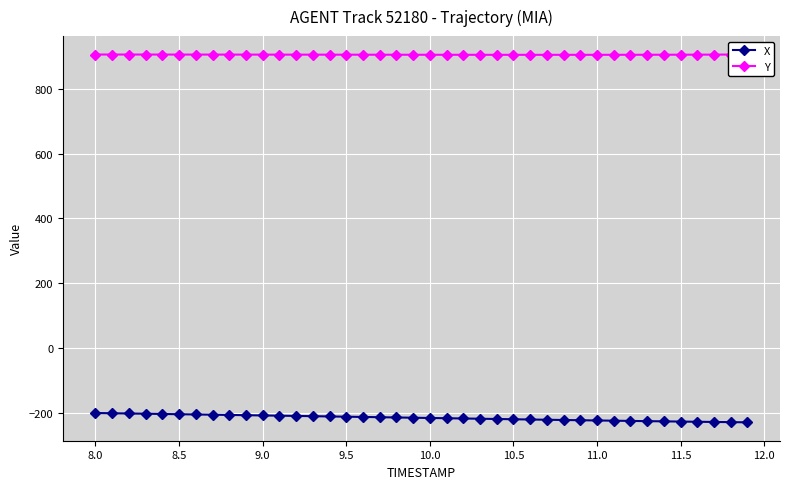

Reading right to left, what are all the values shown in this chart?

X: -227.7	-227.1	-226.5	-225.9	-225.3	-224.7	-224.0	-223.4	-222.7	-222.0	-221.2	-220.5	-219.7	-219.0	-218.2	-217.4	-216.6	-215.8	-215.1	-214.3	-213.5	-212.7	-211.9	-211.1	-210.3	-209.5	-208.8	-208.0	-207.2	-206.5	-205.7	-205.0	-204.2	-203.5	-202.7	-202.0	-201.2	-200.5	-199.7	-199.0
Y: 905.0	904.8	904.6	904.5	904.3	904.2	904.2	904.1	904.0	904.0	904.0	904.0	904.0	904.0	904.0	904.0	904.0	904.1	904.1	904.1	904.2	904.2	904.3	904.3	904.4	904.4	904.5	904.5	904.5	904.6	904.6	904.7	904.7	904.7	904.8	904.8	904.8	904.8	904.9	904.9